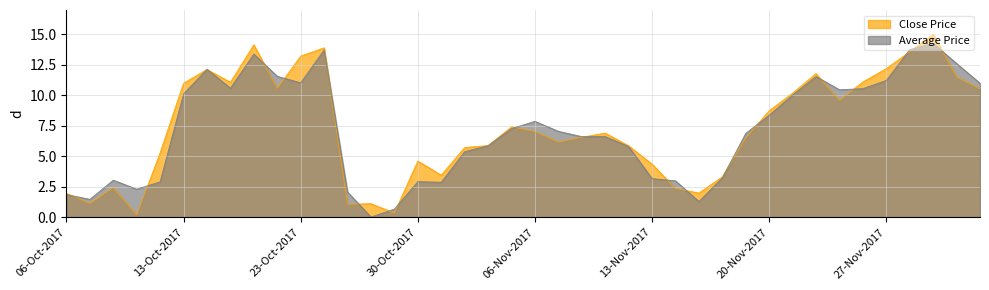

What is the sum of the Close Price values at 22-Nov-2017 and 27-Oct-2017?

12.1